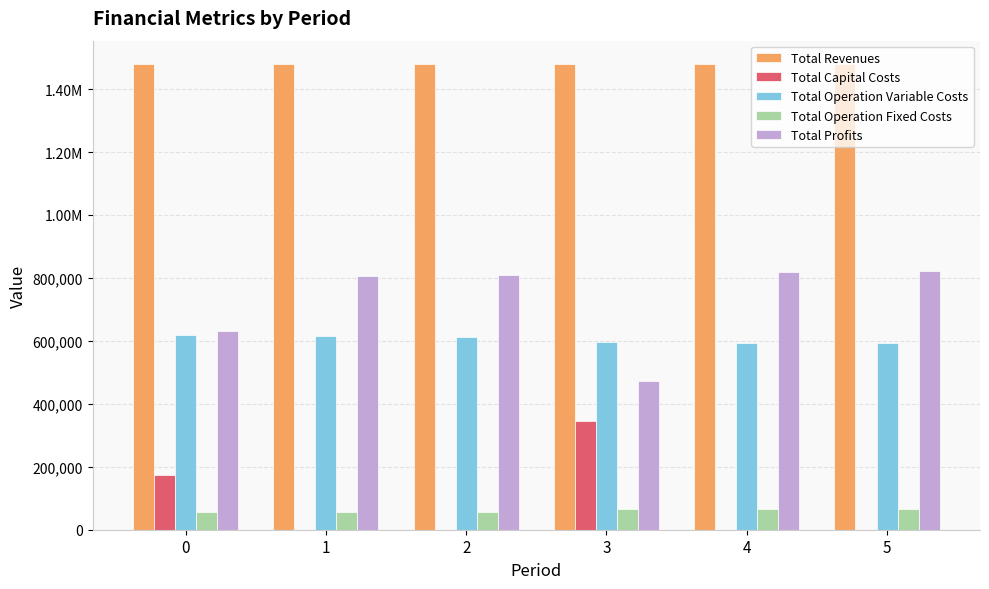

What is the value of the Total Operation Variable Costs bar at the 3rd from the left?

613570.7